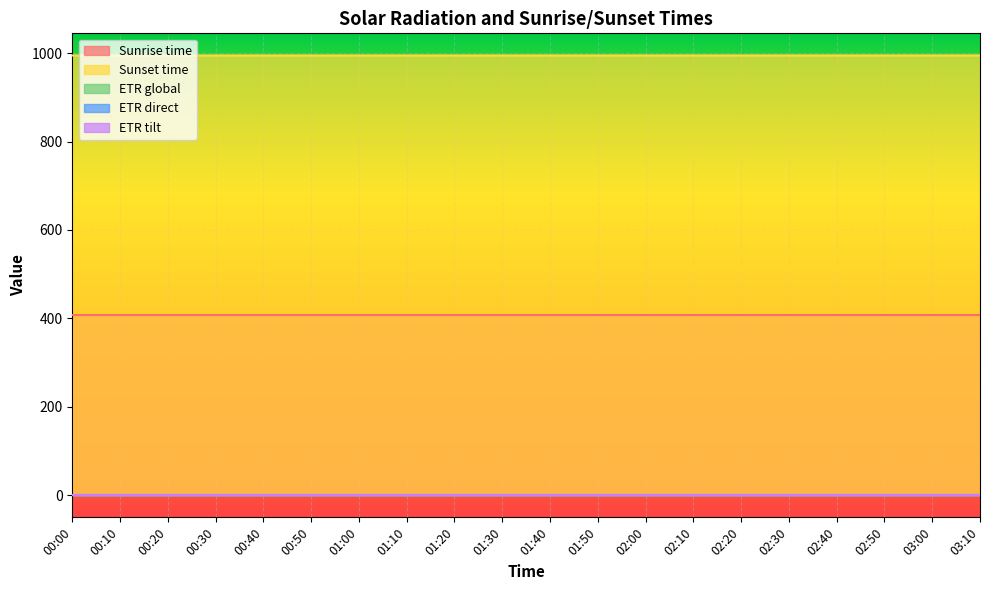

Where is Sunset time nearest to the value 994?

00:00